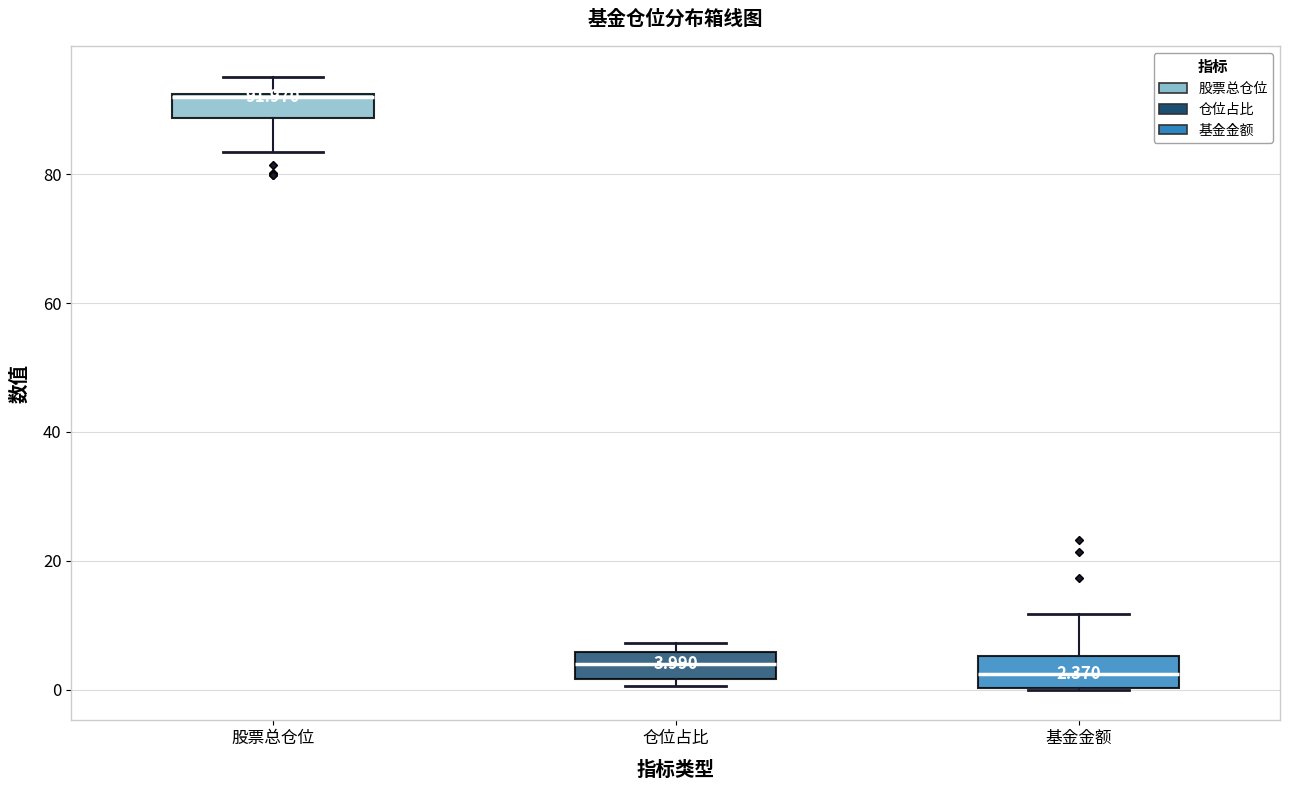

Which box has the highest median line?

股票总仓位